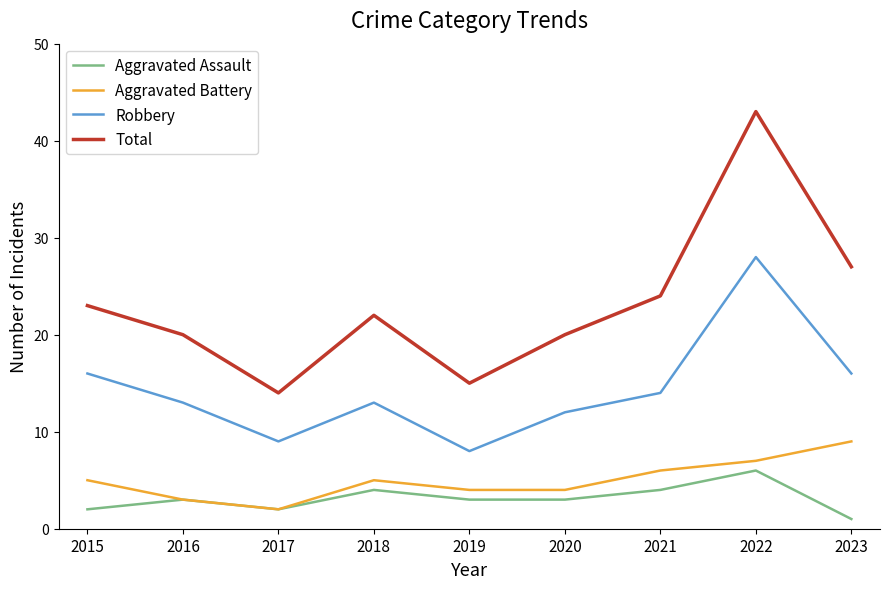

What are all the series names shown in the legend?

Aggravated Assault, Aggravated Battery, Robbery, Total